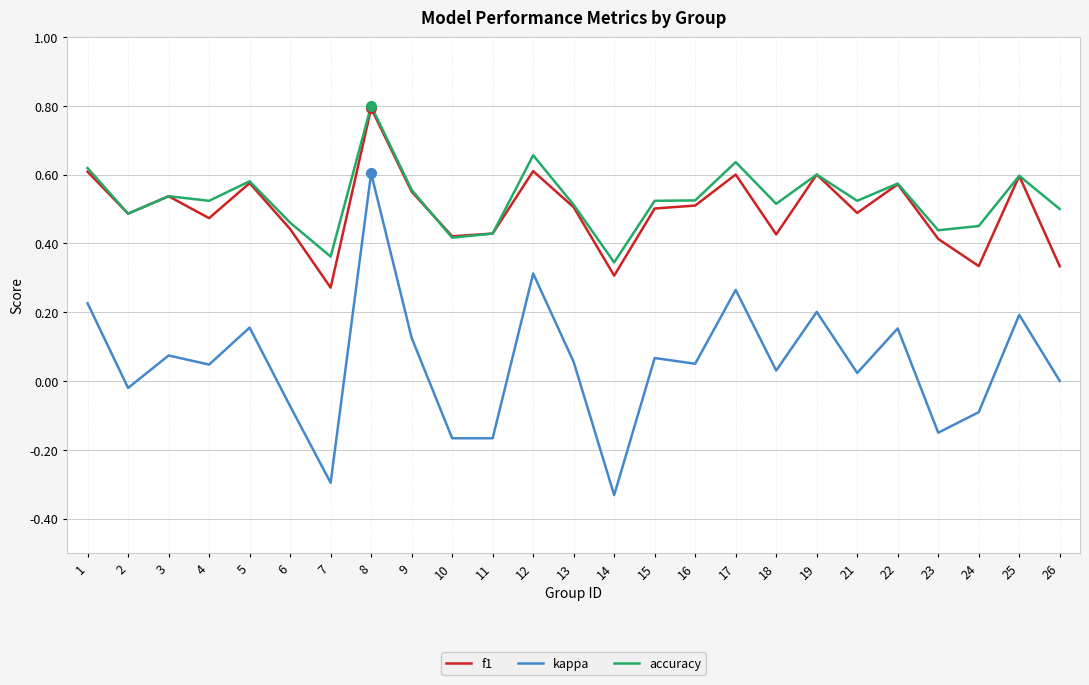

Is the value of accuracy at 25 greater than the value of kappa at 11?

Yes